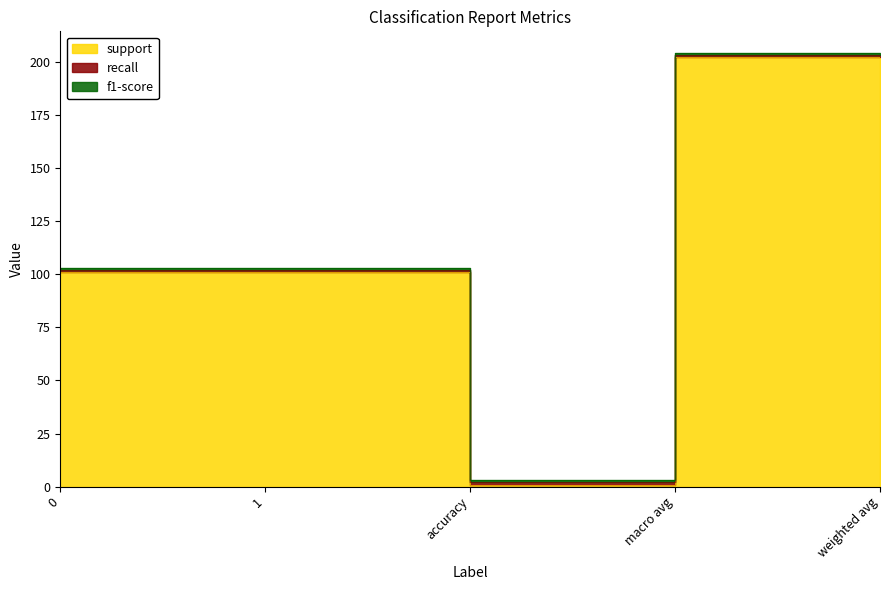

Which series has the largest range (max minus min)?

support